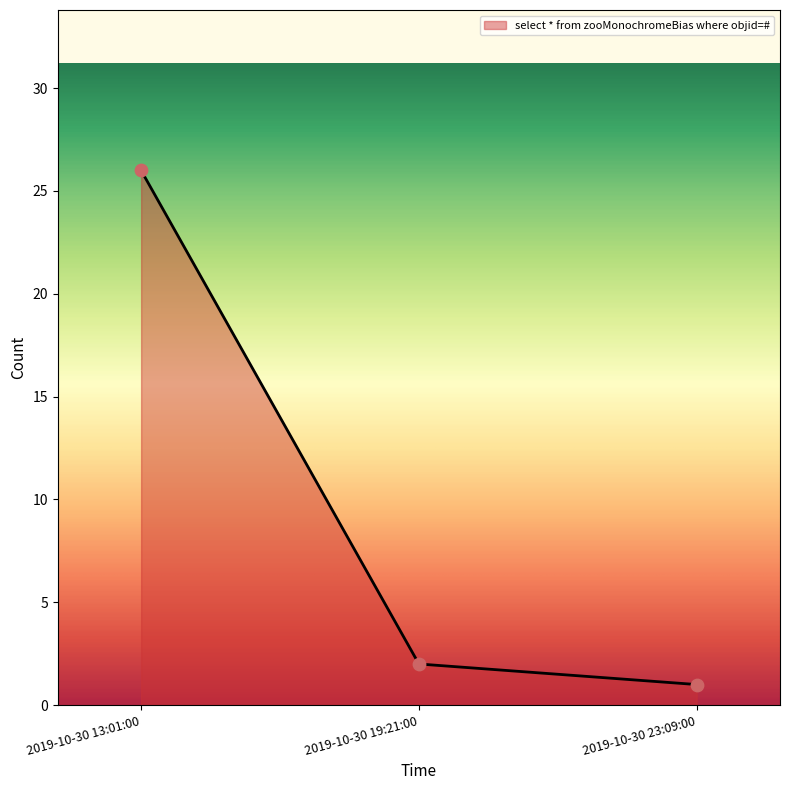

What is the change in value from 2019-10-30 13:01:00 to 2019-10-30 23:09:00?

-25